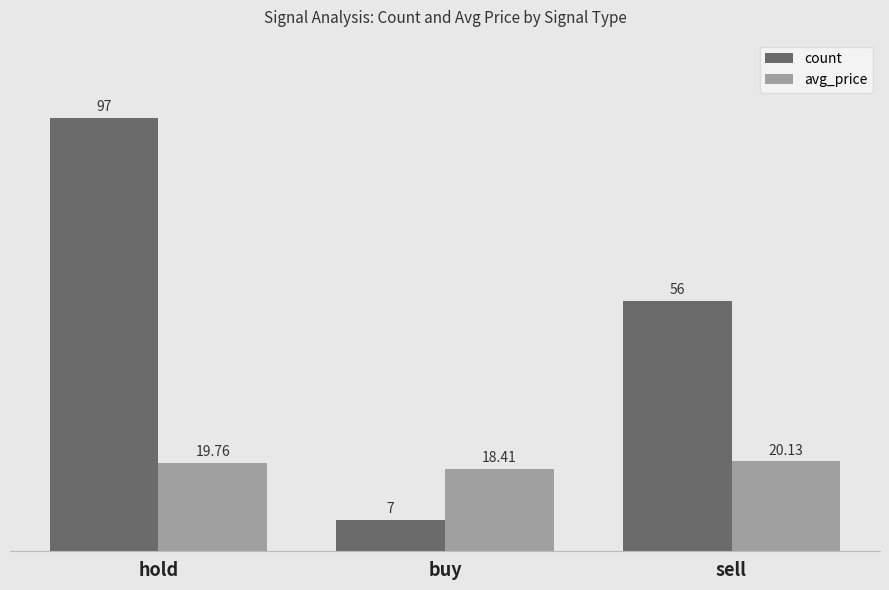

What is the difference between the maximum and minimum values in the count series?

90.0